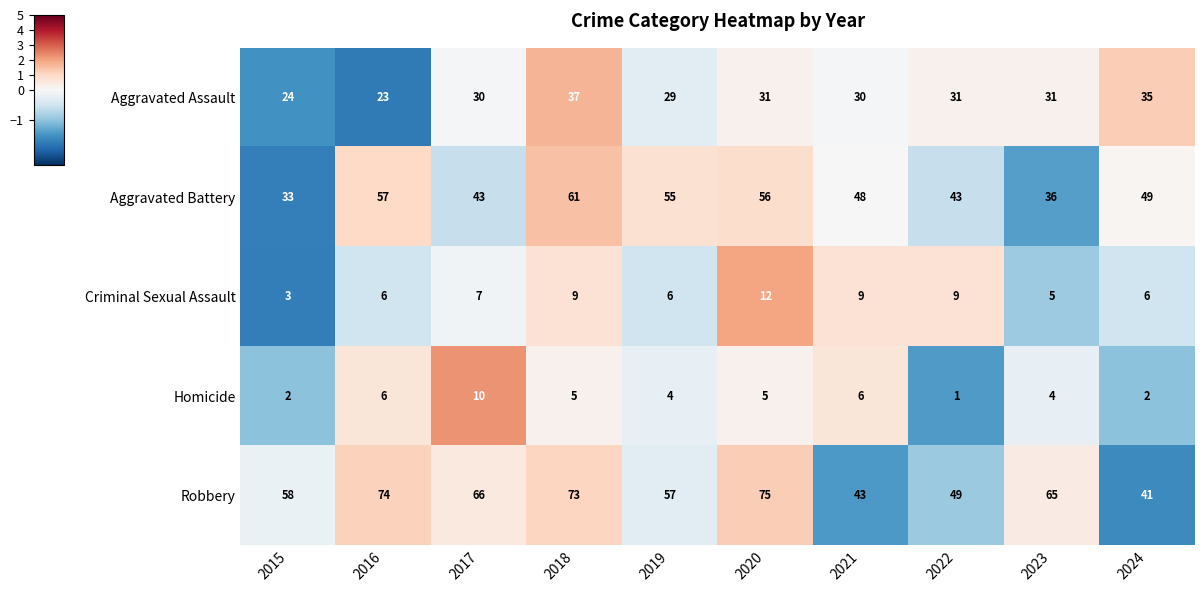

What value does the Criminal Sexual Assault series have at 2015?

3